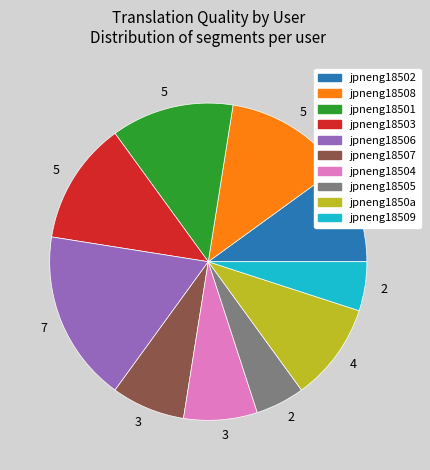

Is there any slice that represents more than half of the pie?

No